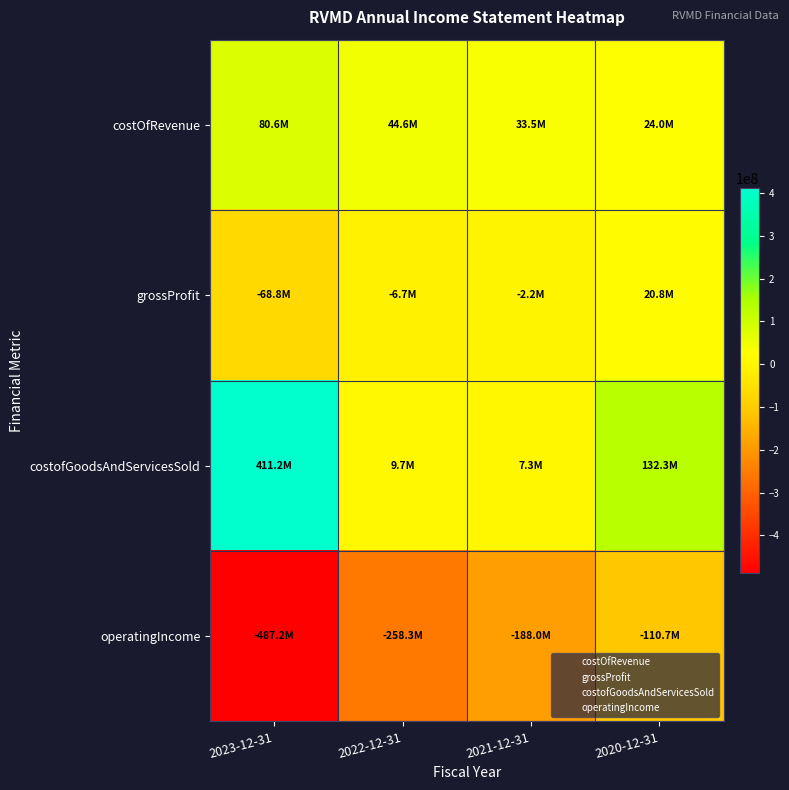

Reading left to right, what are all the values shown in this chart?

costOfRevenue: 2023-12-31=80621000	2022-12-31=44586000	2021-12-31=33550000	2020-12-31=24028000
grossProfit: 2023-12-31=-68791000	2022-12-31=-6725000	2021-12-31=-2191000	2020-12-31=20784000
costofGoodsAndServicesSold: 2023-12-31=411244000	2022-12-31=9656000	2021-12-31=7332000	2020-12-31=132252000
operatingIncome: 2023-12-31=-487185000	2022-12-31=-258279000	2021-12-31=-188008000	2020-12-31=-110697000